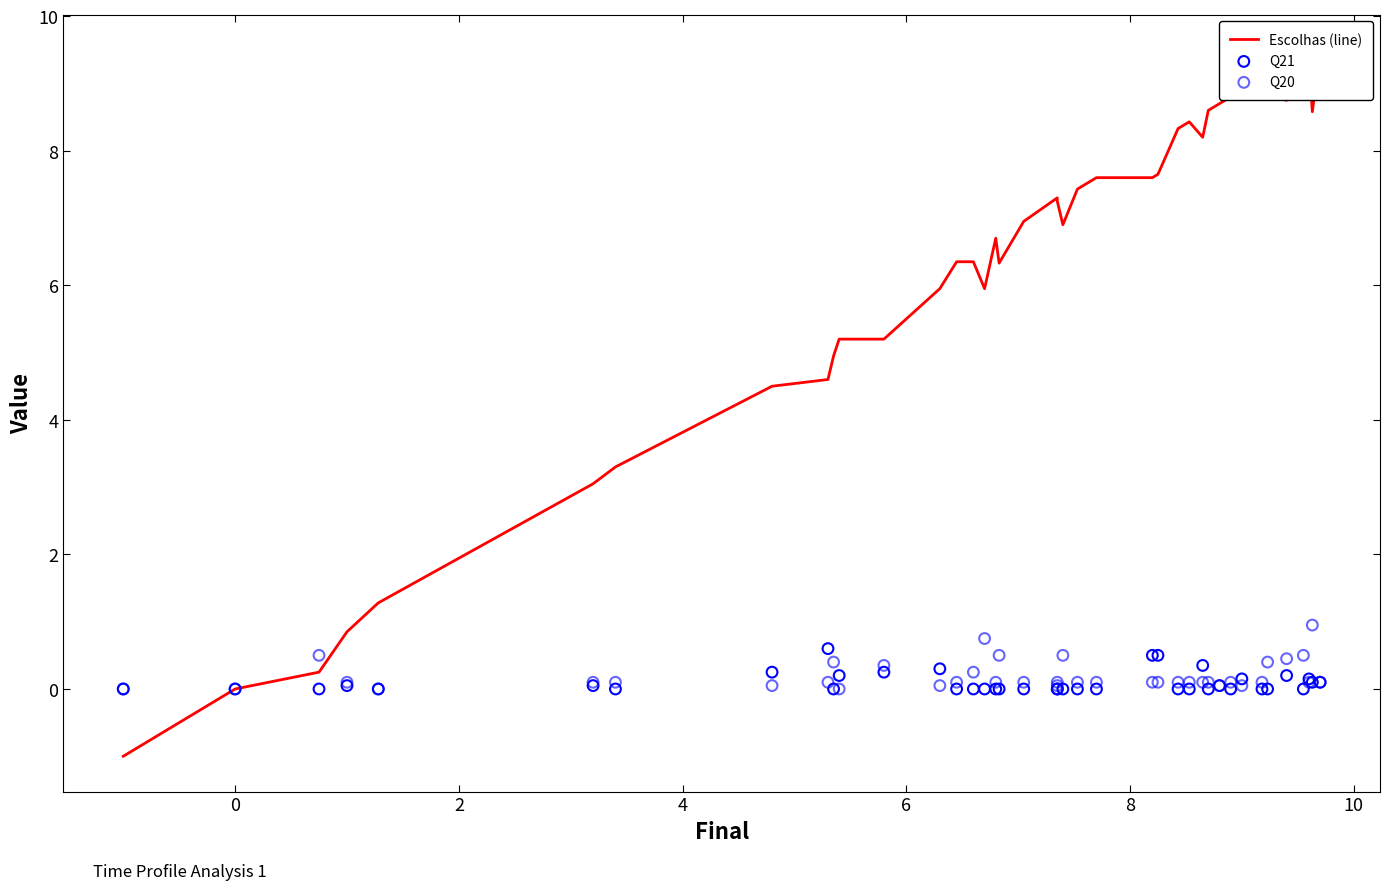

Which series has the widest spread of Y values?

Escolhas (line)